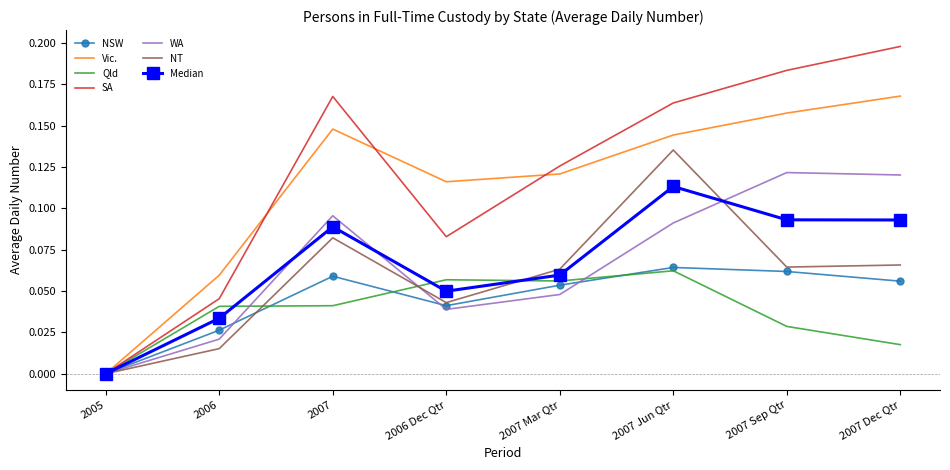

At which category does the chart reach its peak across all series?

2007 Dec Qtr